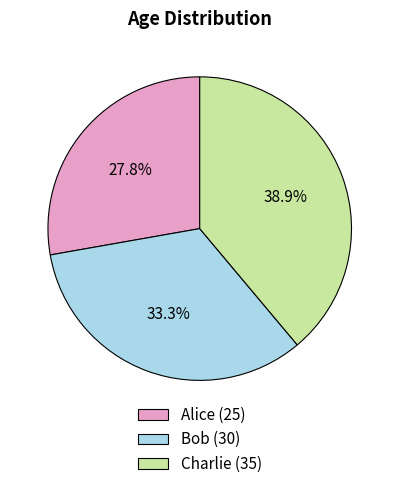

What percentage is the Alice slice, to the nearest percent?

28%